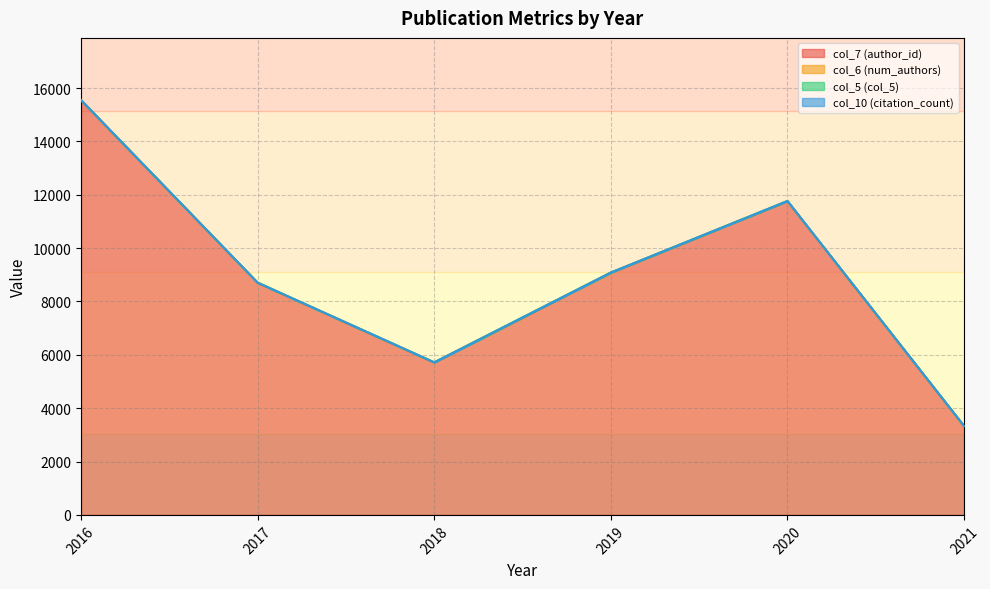

Which has a higher value, 2021 or 2019?

2019